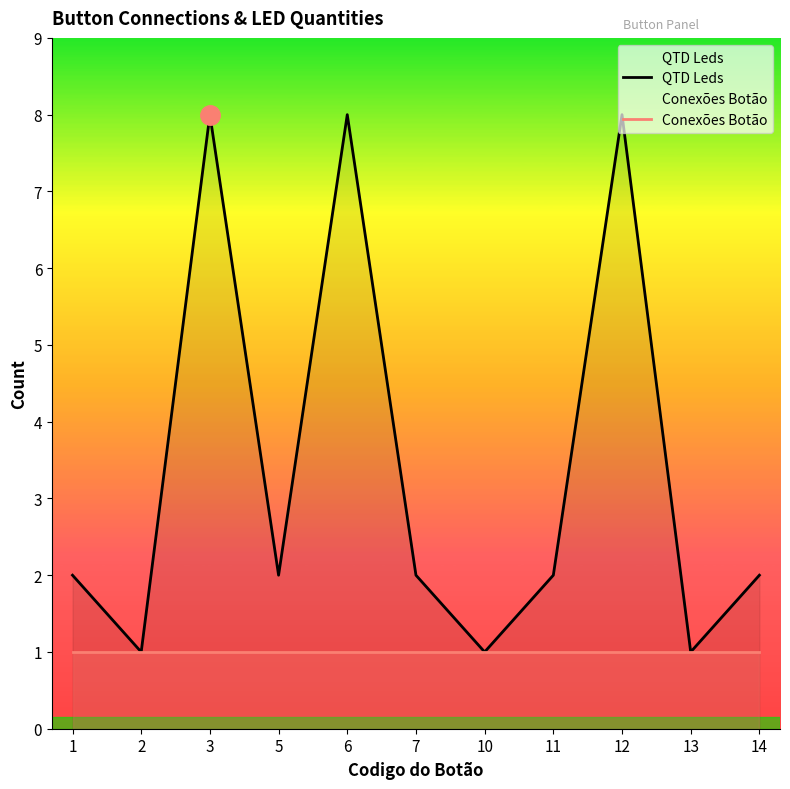

What is the highest value of the QTD Leds series?

8